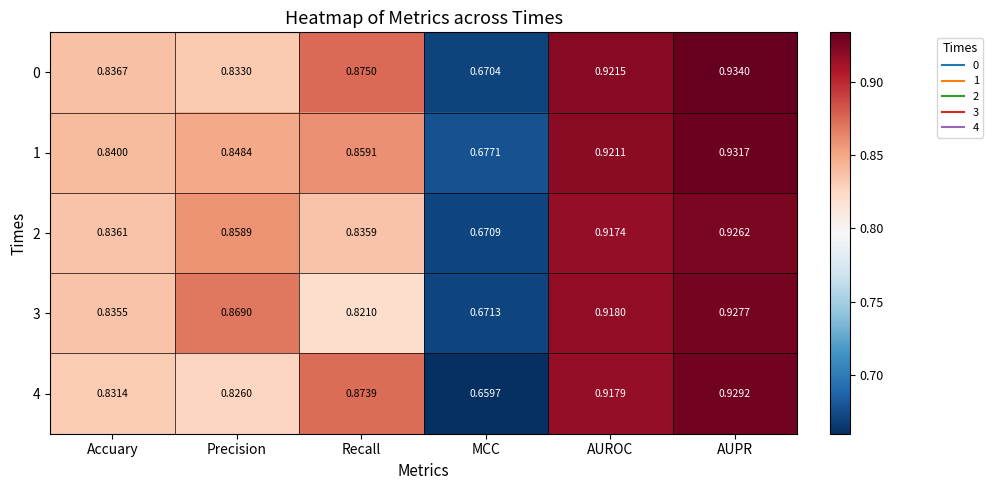

At which category is the sum across all series the highest?

AUPR